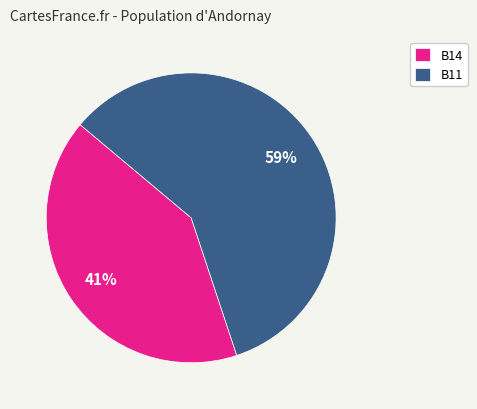

To the nearest percent, what is the difference between the largest and smallest slice percentages?

18%